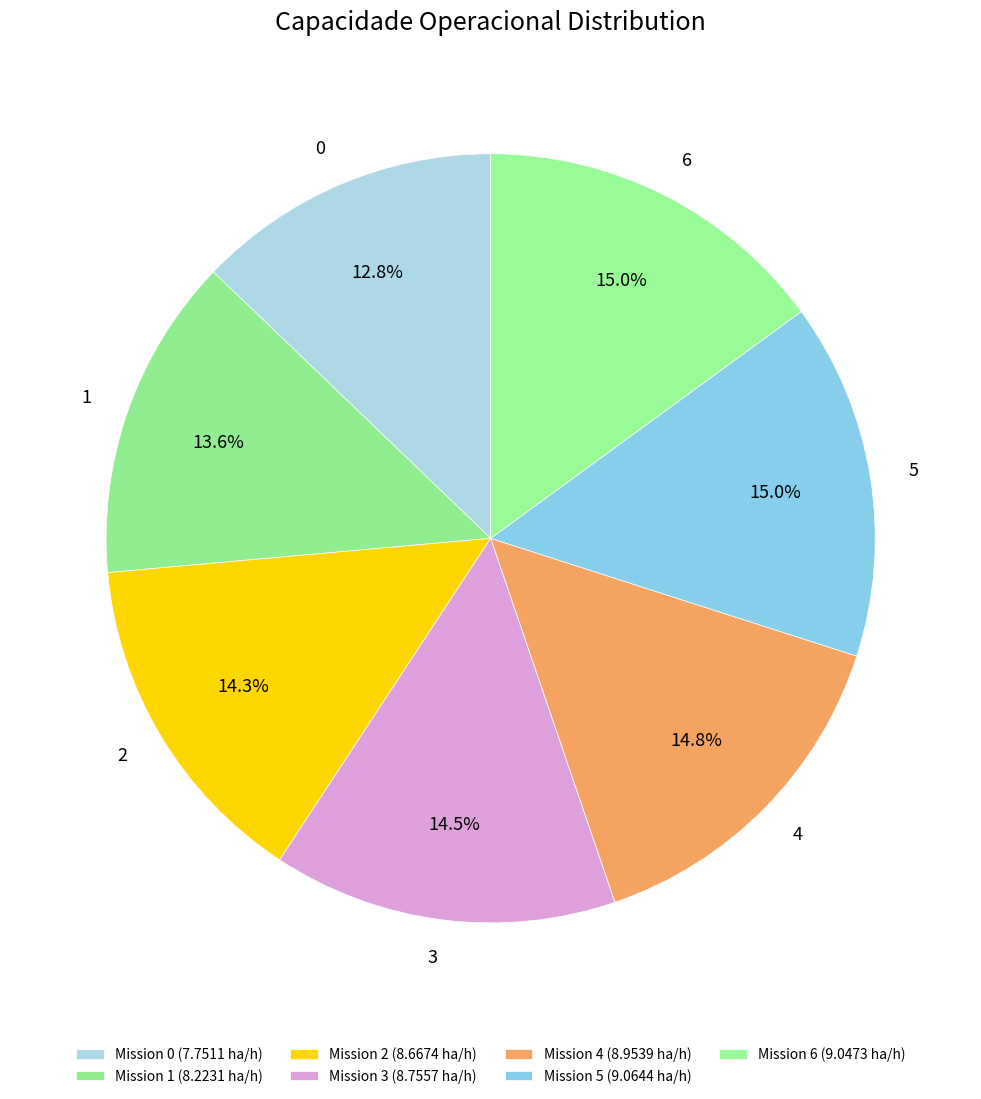

To the nearest percent, what percentage of the pie is 4?

15%